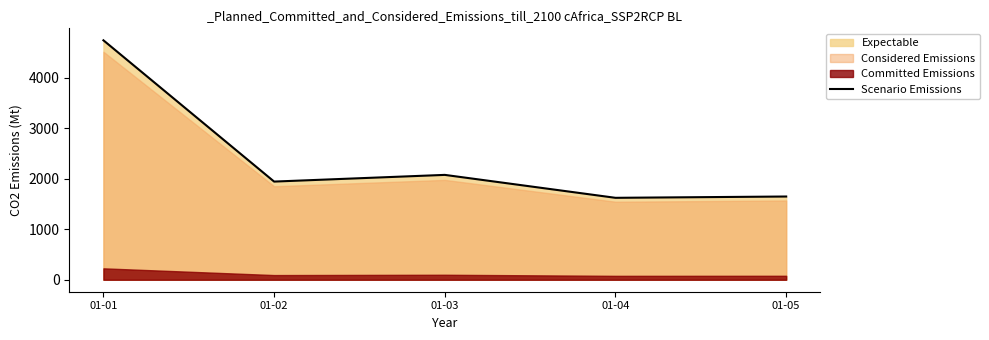

What is the minimum value shown in the chart?

1623.7